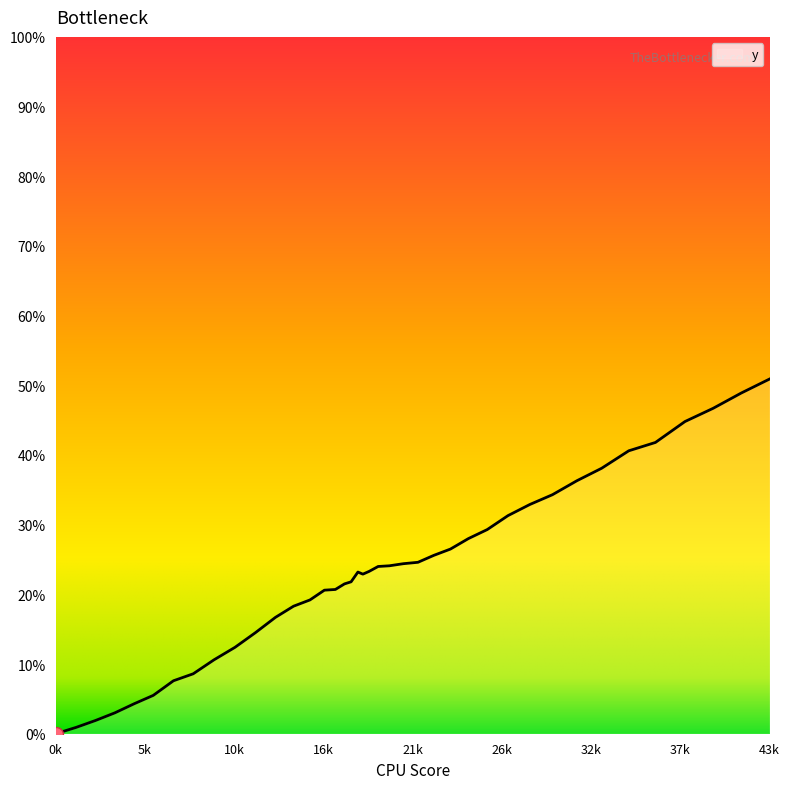

What is the greatest value displayed?

50.9